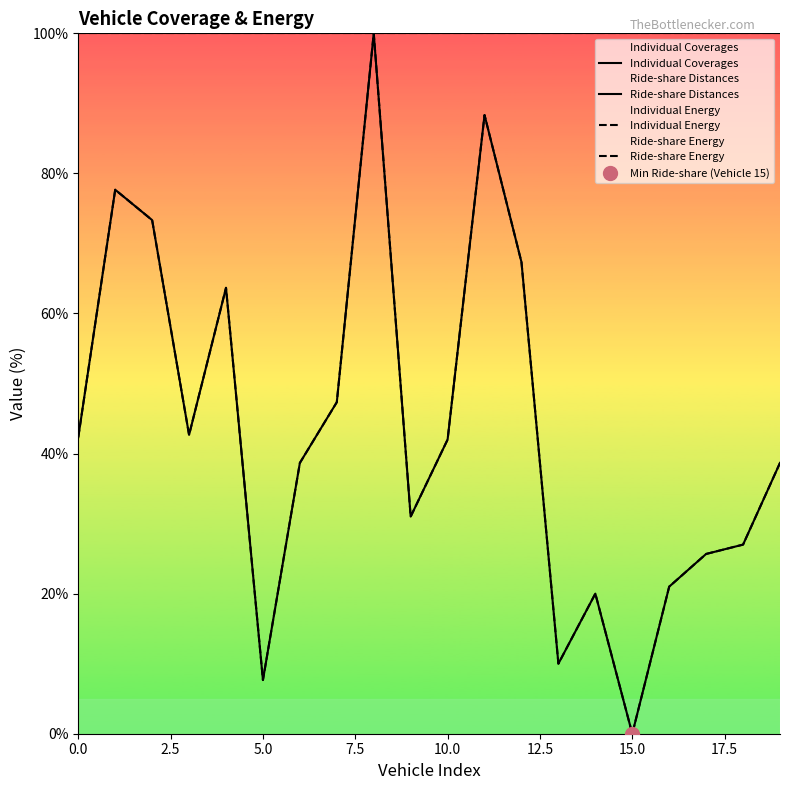

Which series has the largest total across all categories?

Individual Coverages